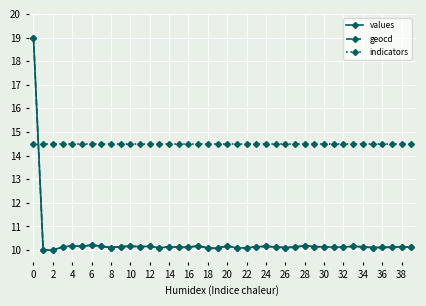

What is the smallest value displayed?

10.0